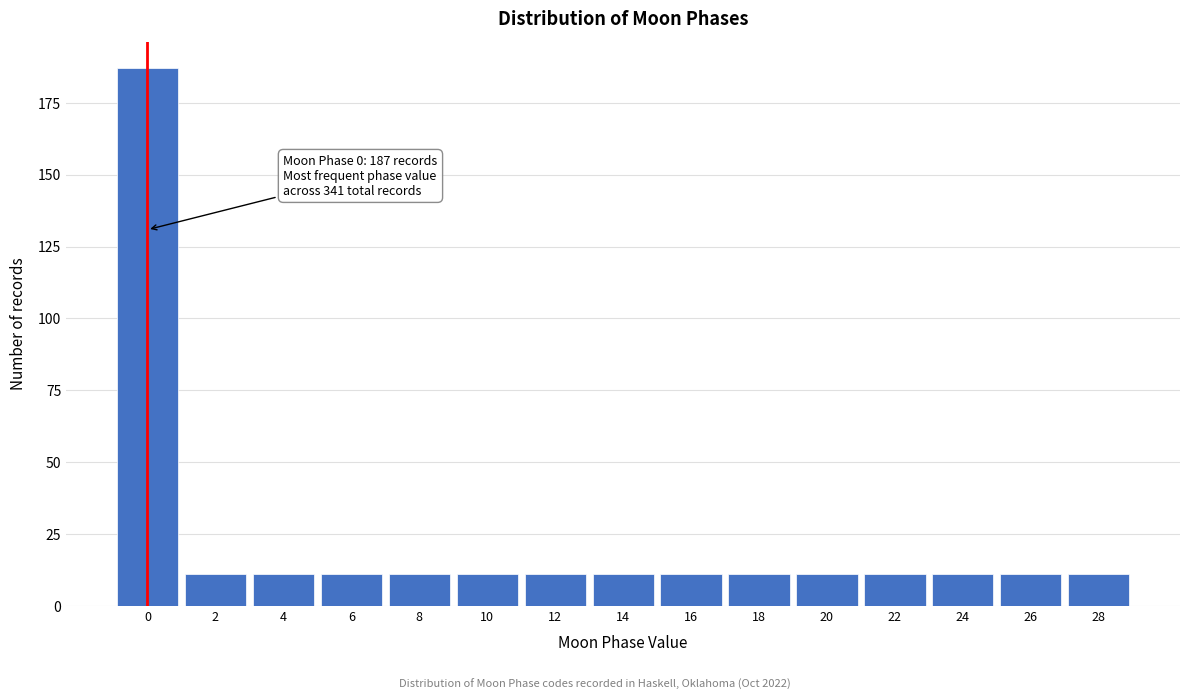

Reading right to left, list all the values displayed in this chart.

28=11	26=11	24=11	22=11	20=11	18=11	16=11	14=11	12=11	10=11	8=11	6=11	4=11	2=11	0=187